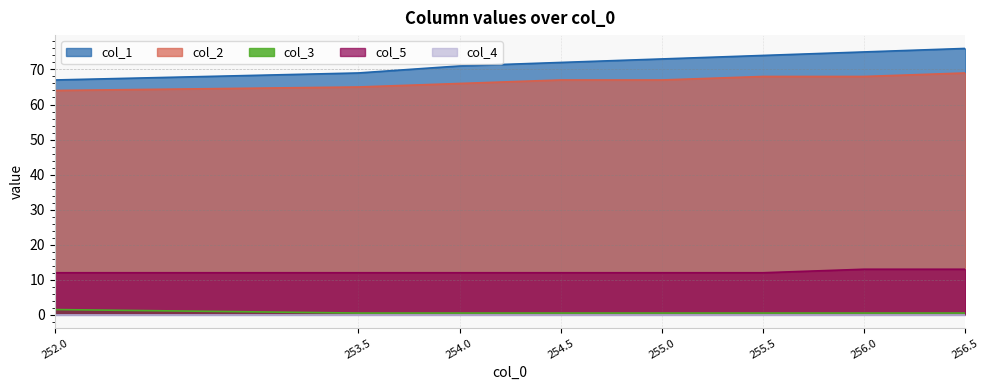

Reading left to right, list all the values displayed in this chart.

col_1: 67.0	69.0	71.0	72.0	73.0	74.0	75.0	76.0
col_2: 64.0	65.0	66.0	67.0	67.0	68.0	68.0	69.0
col_3: 1.5	0.5	0.5	0.5	0.5	0.5	0.5	0.5
col_5: 12.0	12.0	12.0	12.0	12.0	12.0	13.0	13.0